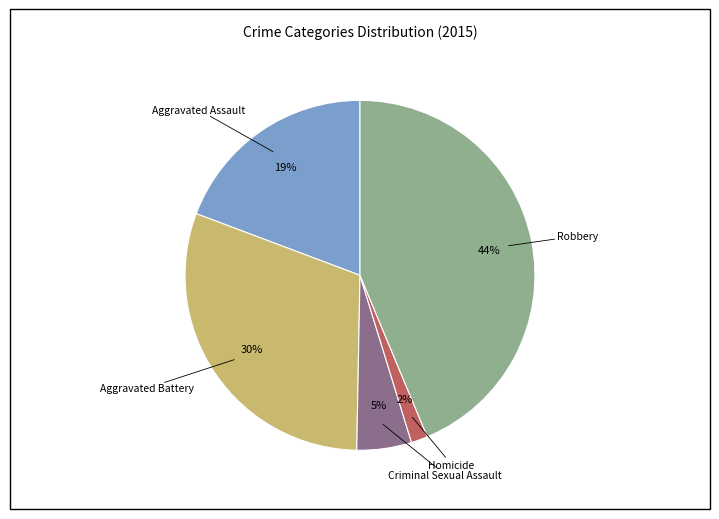

Count the number of slices in the pie.

5